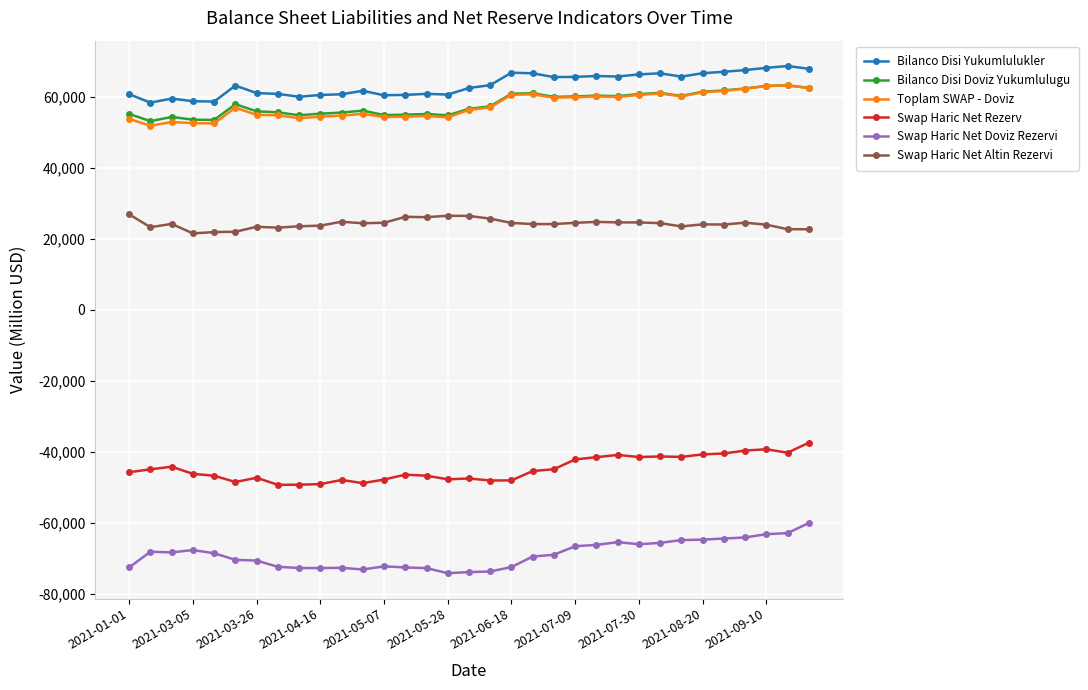

What is the minimum value for Toplam SWAP - Doviz?

51780.0